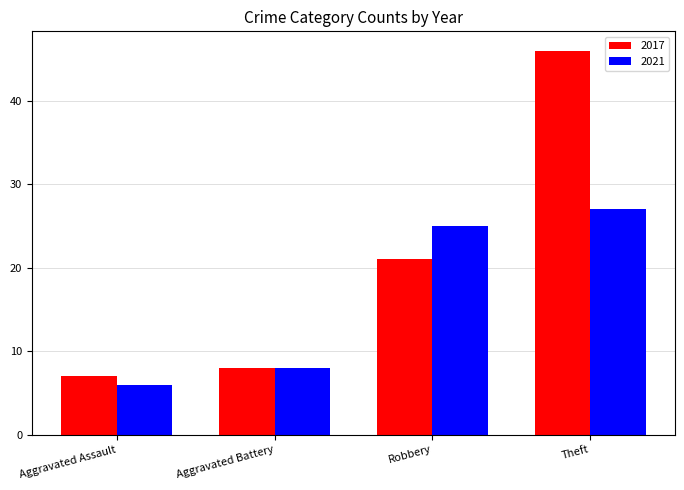

What is the difference between the maximum and second lowest values in the 2017 series?

38